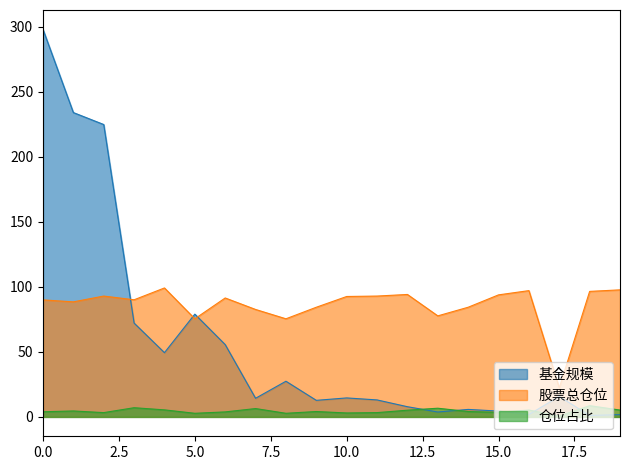

Reading left to right, extract all data points from this chart.

基金规模: 0=298.1	1=234.2	2=224.9	3=72.2	4=49.4	5=79.1	6=55.6	7=14.3	8=27.4	9=12.7	10=14.6	11=13.1	12=7.8	13=3.8	14=5.8	15=4.5	16=1.8	17=15.7	18=1.1	19=1.8
股票总仓位: 0=90.0	1=88.5	2=93.0	3=90.1	4=99.2	5=75.5	6=91.5	7=82.7	8=75.5	9=84.4	10=92.6	11=93.0	12=94.2	13=77.7	14=84.4	15=93.9	16=97.2	17=22.3	18=96.6	19=97.7
仓位占比: 0=4.0	1=4.6	2=3.3	3=7.1	4=5.4	5=2.8	6=3.9	7=6.4	8=2.8	9=4.1	10=3.0	11=3.3	12=5.2	13=6.7	14=4.1	15=3.5	16=5.3	17=0.6	18=8.6	19=5.3